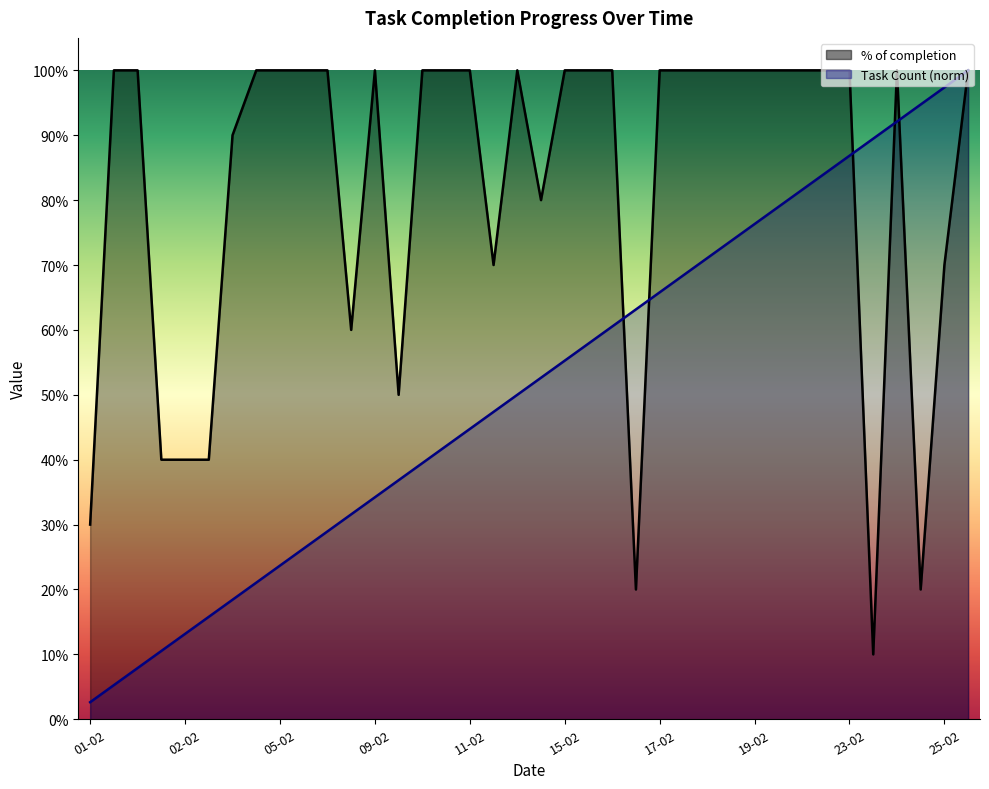

What is the total value across all series at 25-02?

1.7